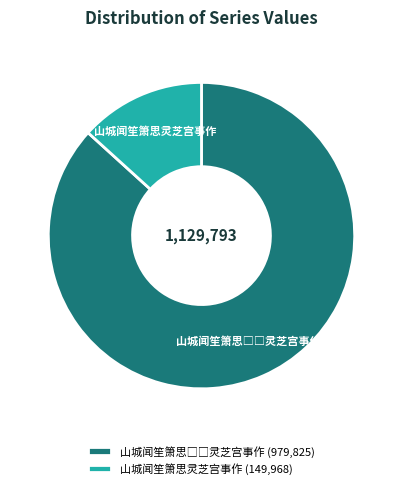

Does any single category account for the majority?

Yes